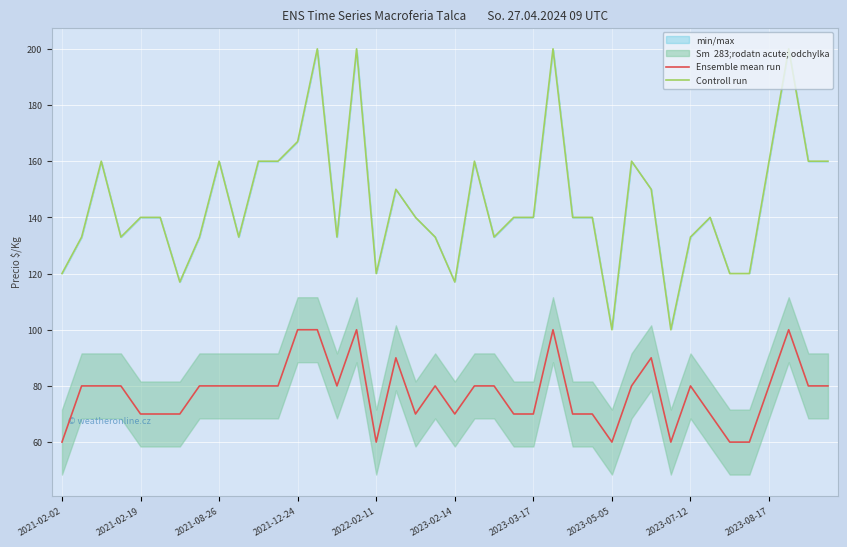

What is the difference between the maximum and minimum values in the Ensemble mean run series?

40